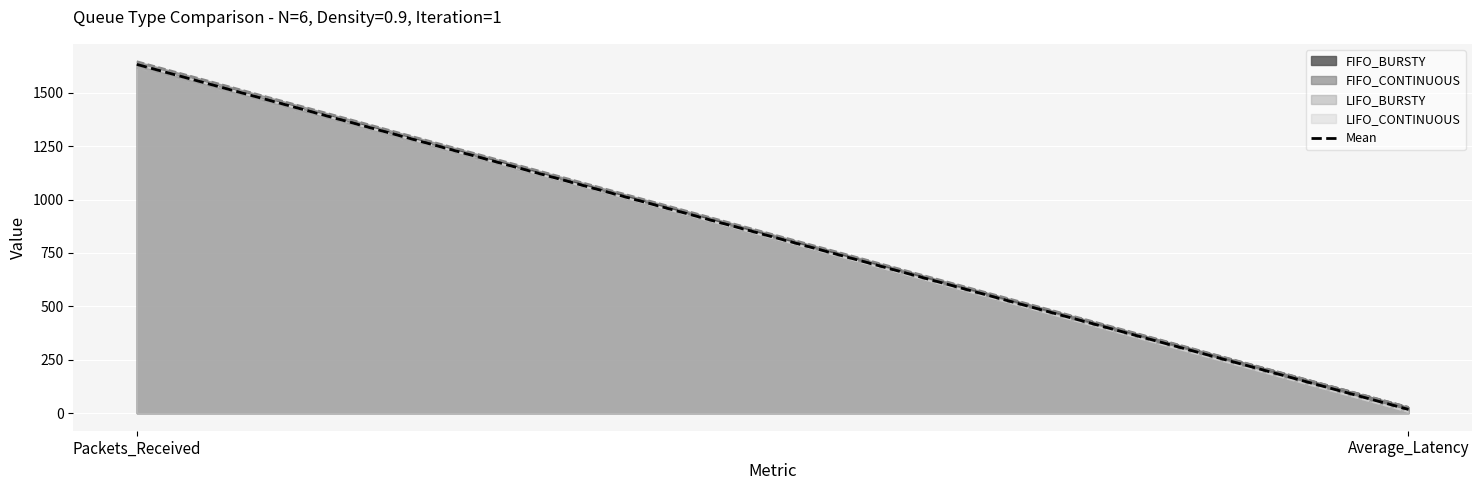

Reading left to right, extract all data points from this chart.

1633.0	17.4